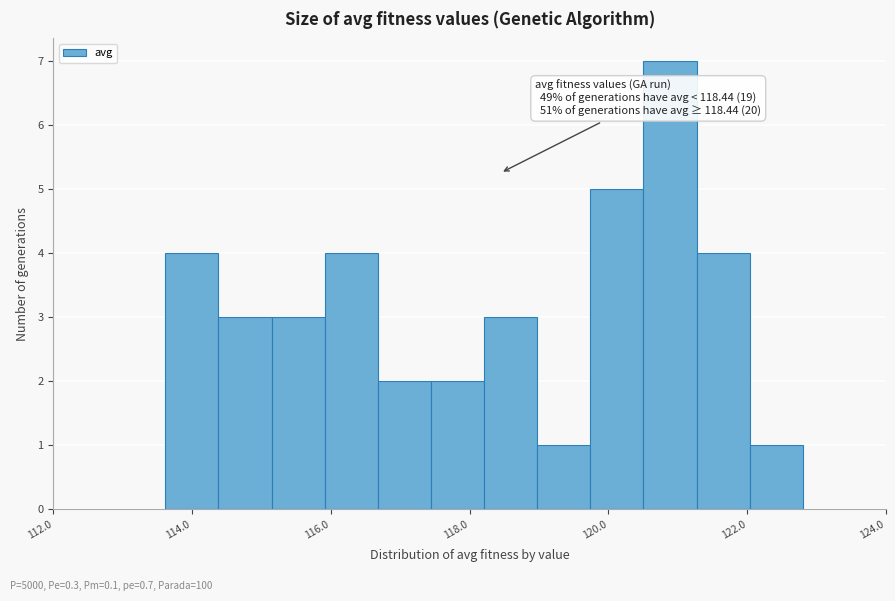

Read against the x-axis, roughly where is the centre of the tallest bar?

120.8